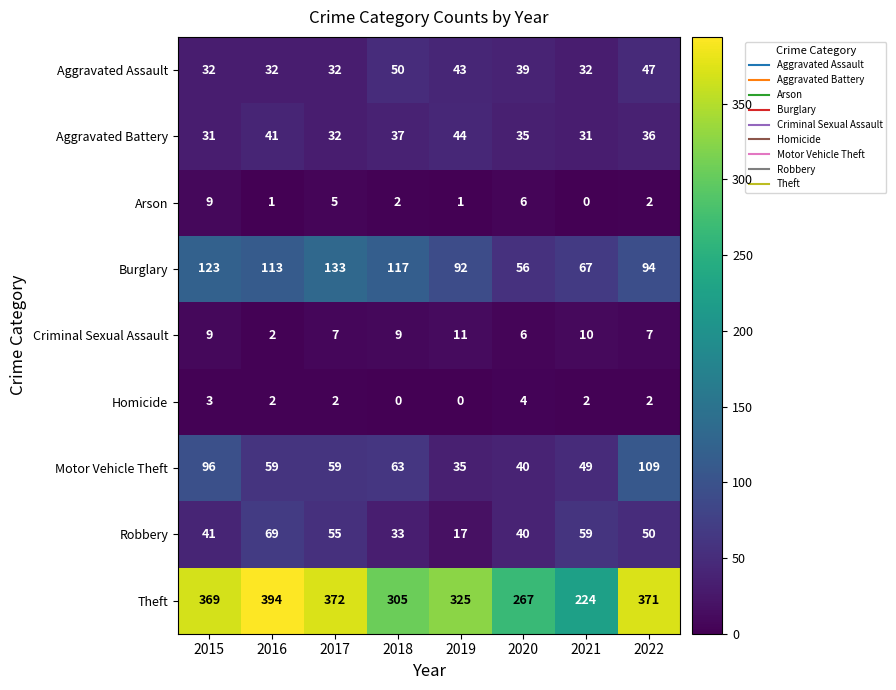

At which label does Aggravated Assault first exceed 39?

2018